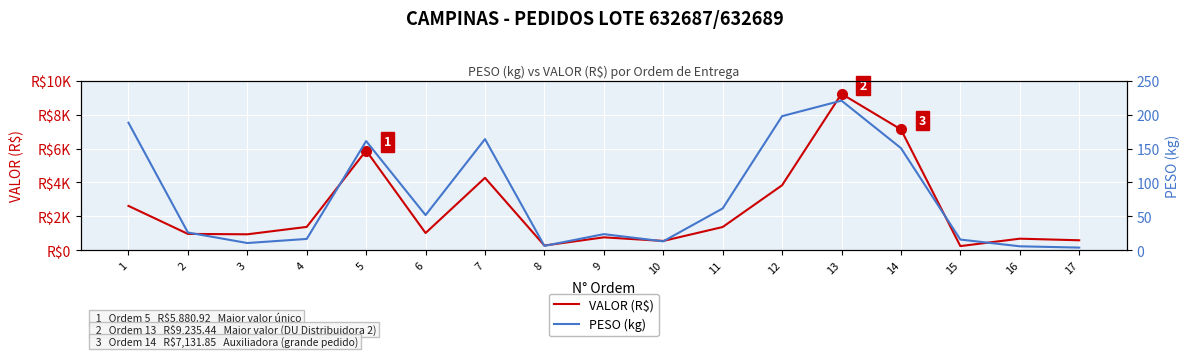

How many lines are shown in the chart?

2